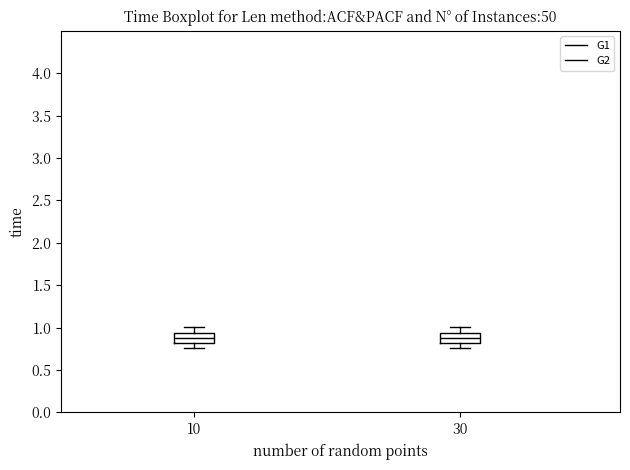

Where does the upper whisker of the box at x = 10 end on the y-axis? The values are not printed on the chart, so give them approximately, as read against the axis.

1.00